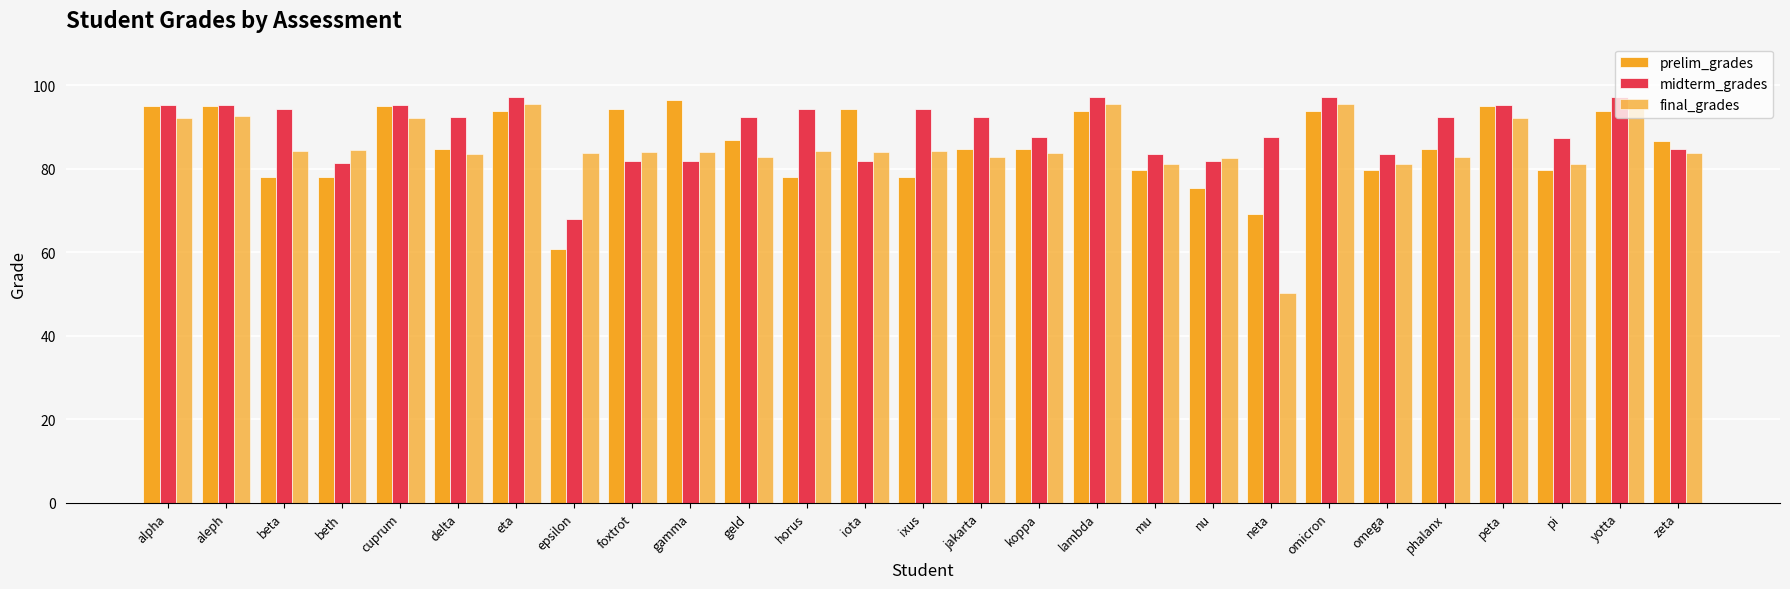

Are the bars horizontal?

No